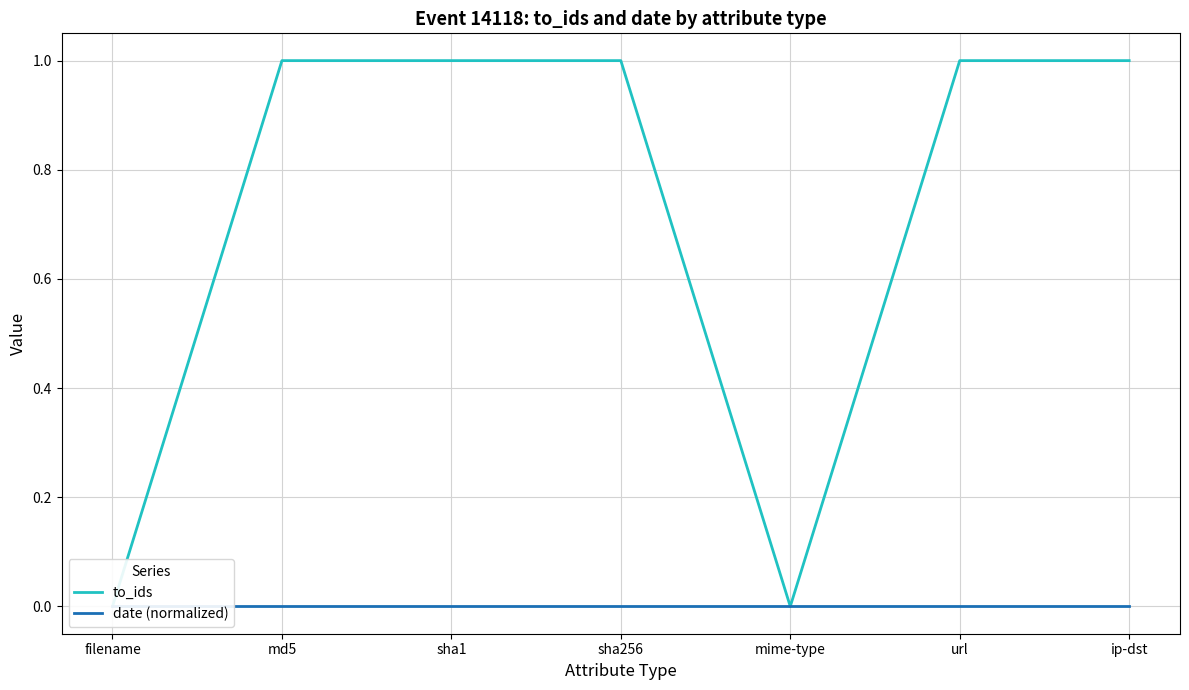

Count the to_ids values in the range 0 to 1.

7